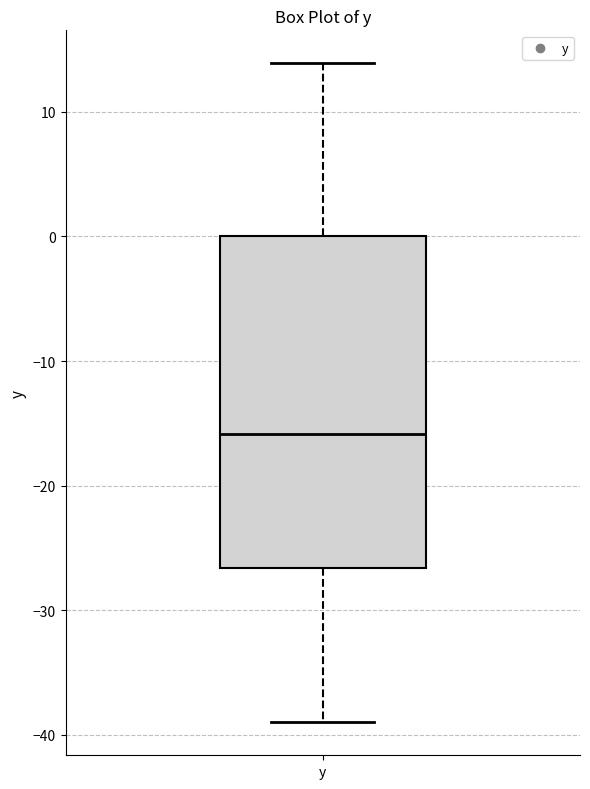

Read this box plot against the y-axis: the position of the median line, the range covered by the box, and the ends of both whiskers. The values are not printed on the chart, so give them approximately, as read against the axis.

median -16, box -27 to 0, whiskers -39 to 14